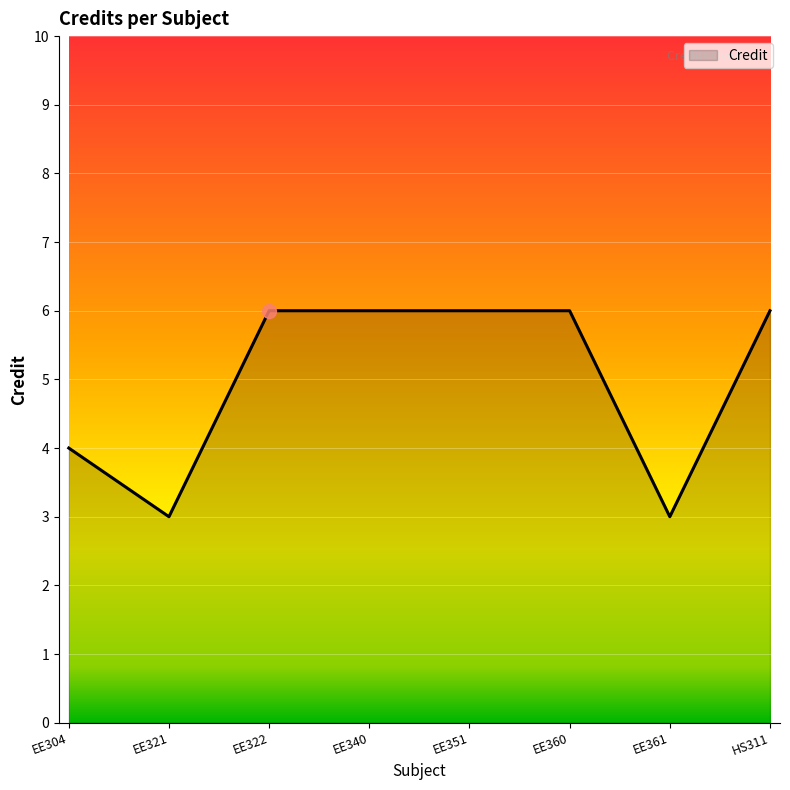

At which category does the data reach its first local valley?

EE321